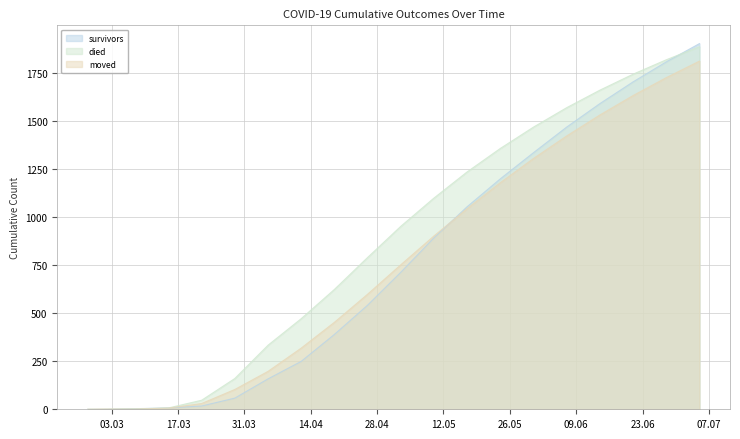

Reading left to right, list all the values displayed in this chart.

survivors: 0	0	3	7	17	58	158	249	389	541	712	891	1053	1198	1334	1467	1589	1702	1806	1901
died: 0	0	2	7	47	160	333	471	623	789	951	1098	1234	1356	1467	1568	1659	1742	1817	1885
moved: 0	1	1	6	30	103	197	318	452	598	751	901	1043	1178	1304	1421	1530	1631	1724	1810